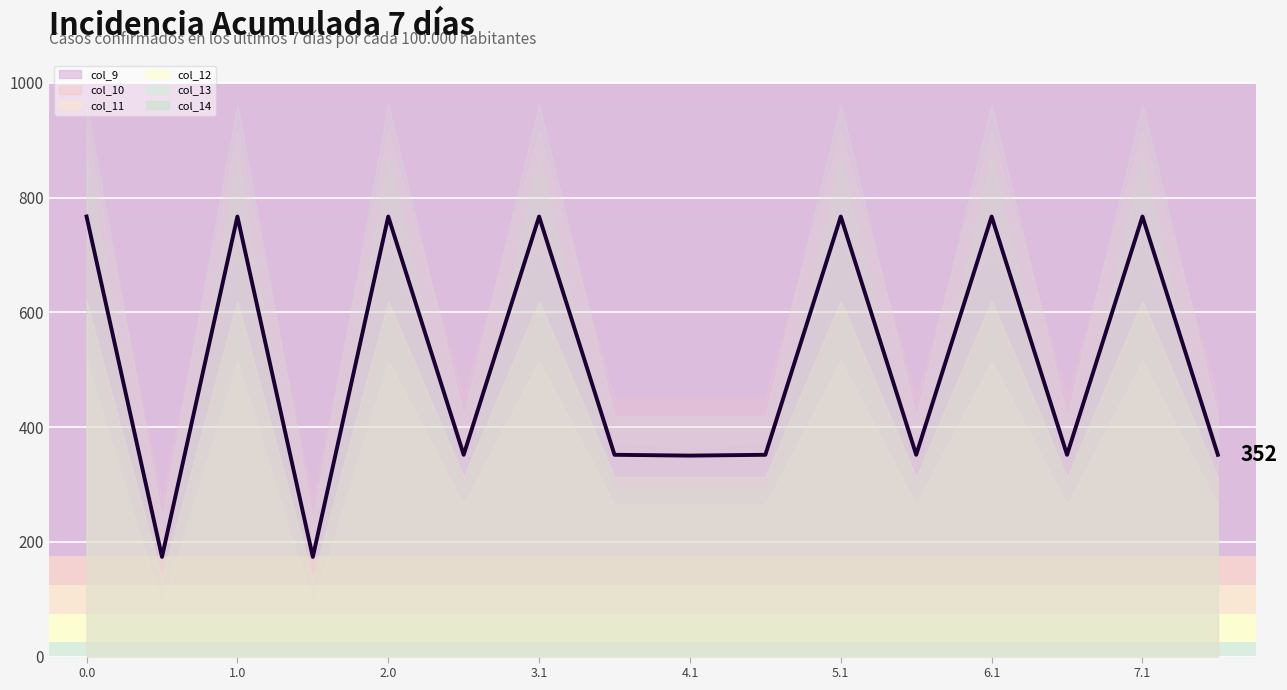

What is the label of the 14th point from the left?

13